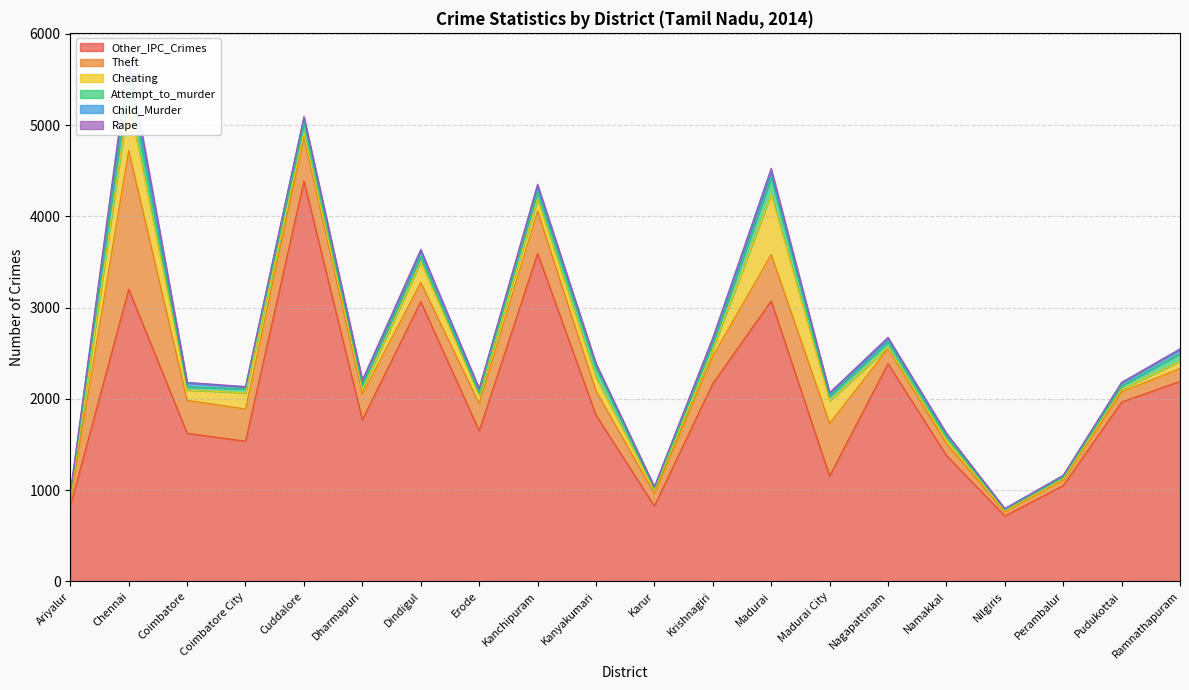

Reading left to right, list all the values displayed in this chart.

Other_IPC_Crimes: 825	3201	1623	1536	4388	1770	3066	1650	3593	1822	826	2168	3073	1155	2386	1380	717	1049	1965	2192
Theft: 64	1520	361	353	476	282	210	298	466	266	135	301	508	576	166	130	44	62	113	141
Cheating: 22	553	113	177	45	51	226	89	128	144	35	74	662	247	11	40	11	12	28	78
Attempt_to_murder: 34	225	34	43	122	50	60	20	83	108	20	55	180	51	60	37	14	18	38	84
Child_Murder: 19	161	43	21	50	43	61	53	66	41	20	59	67	33	36	35	7	15	34	45
Rape: 6	65	7	5	14	11	15	0	16	7	1	13	37	6	16	0	6	7	3	8